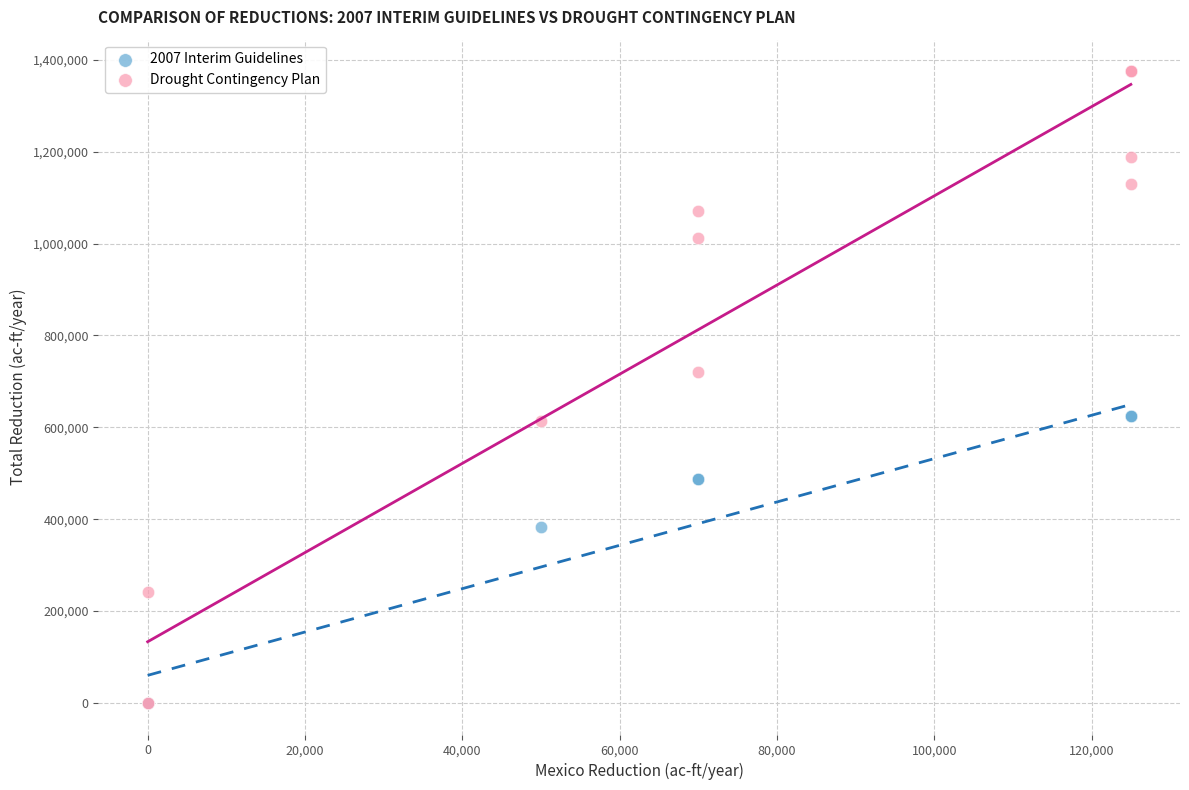

Which series contains the highest Y value?

Drought Contingency Plan